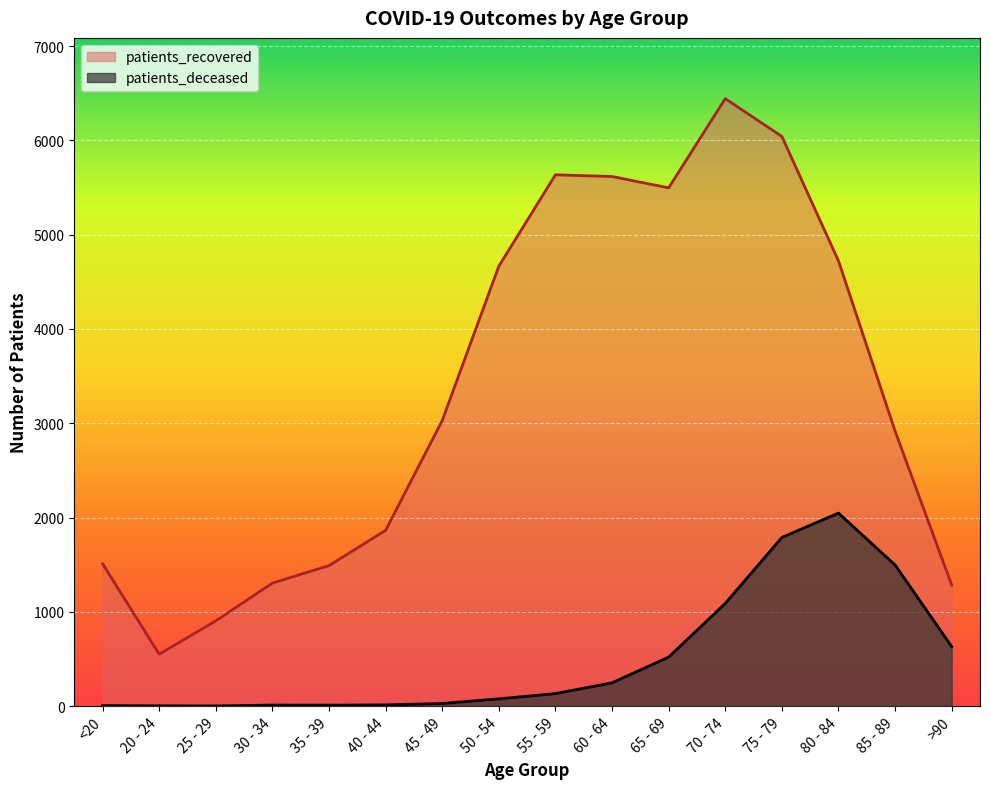

How many interior local valleys does the patients_deceased series have?

2